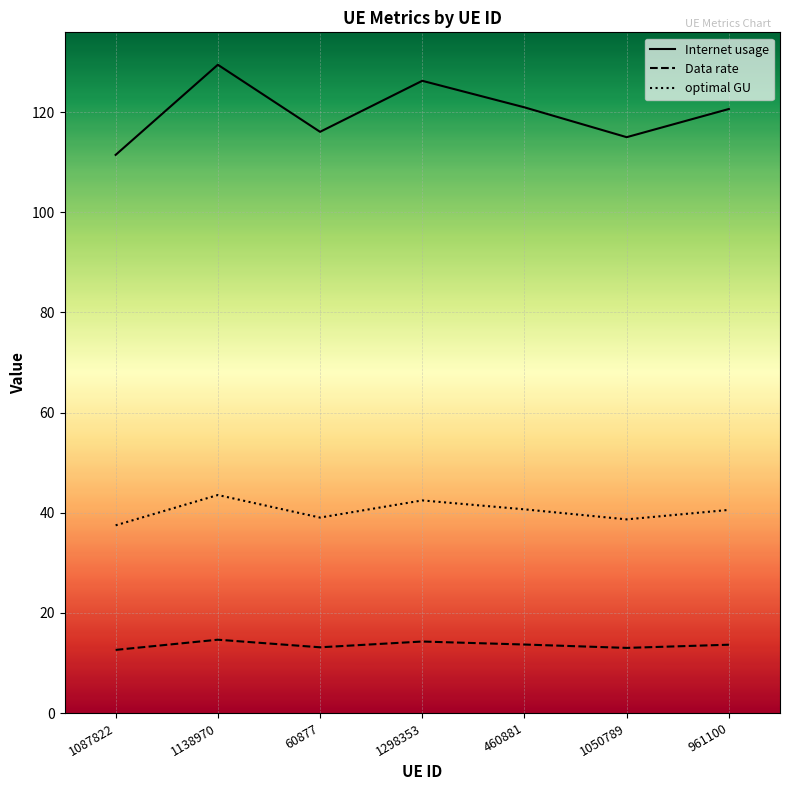

Which series has the largest range (max minus min)?

Internet usage